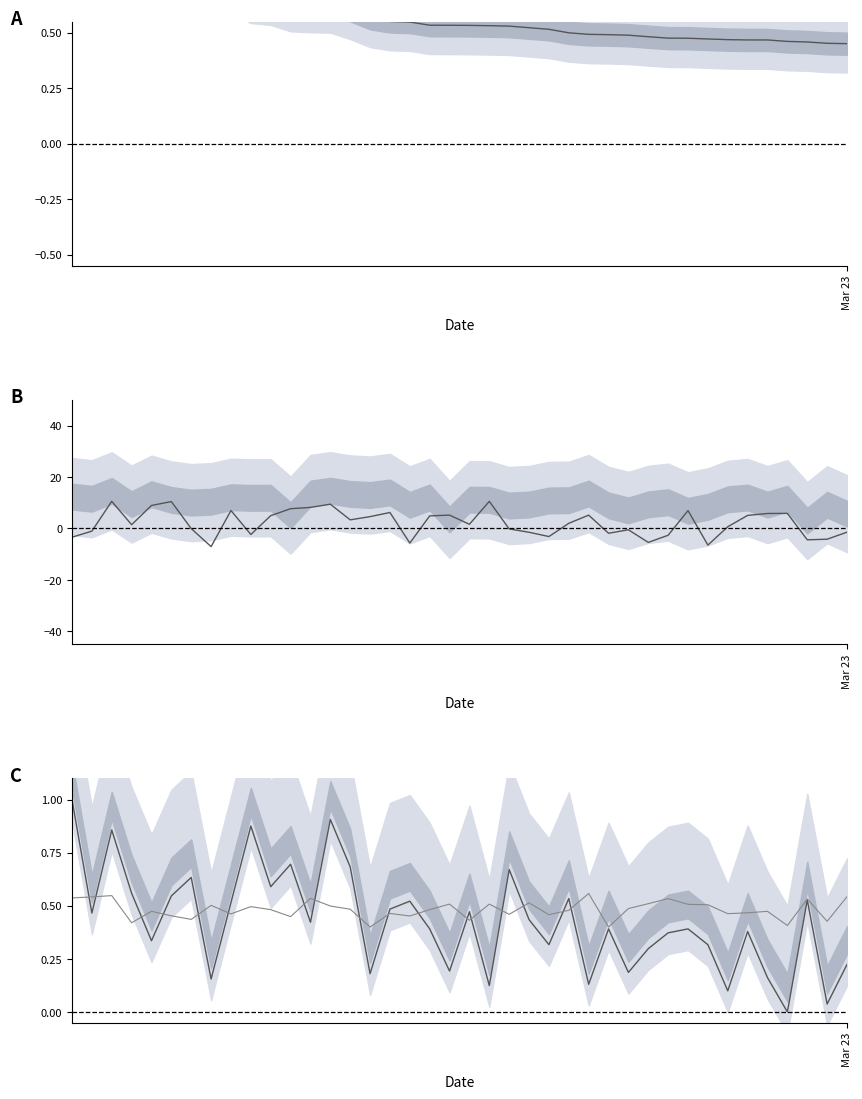

What is the highest value of the Luck (shifted) series?

0.6